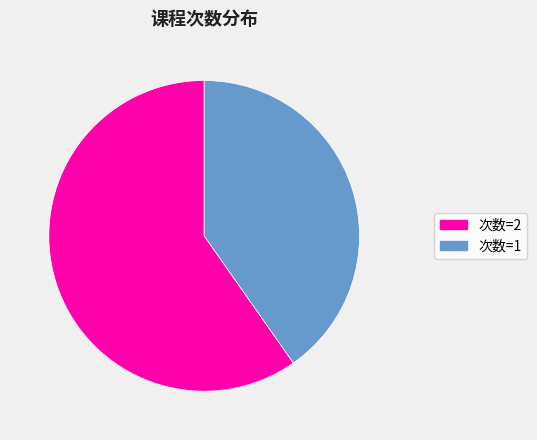

To the nearest percent, what is the combined percentage of 次数=2 and 次数=1?

100%